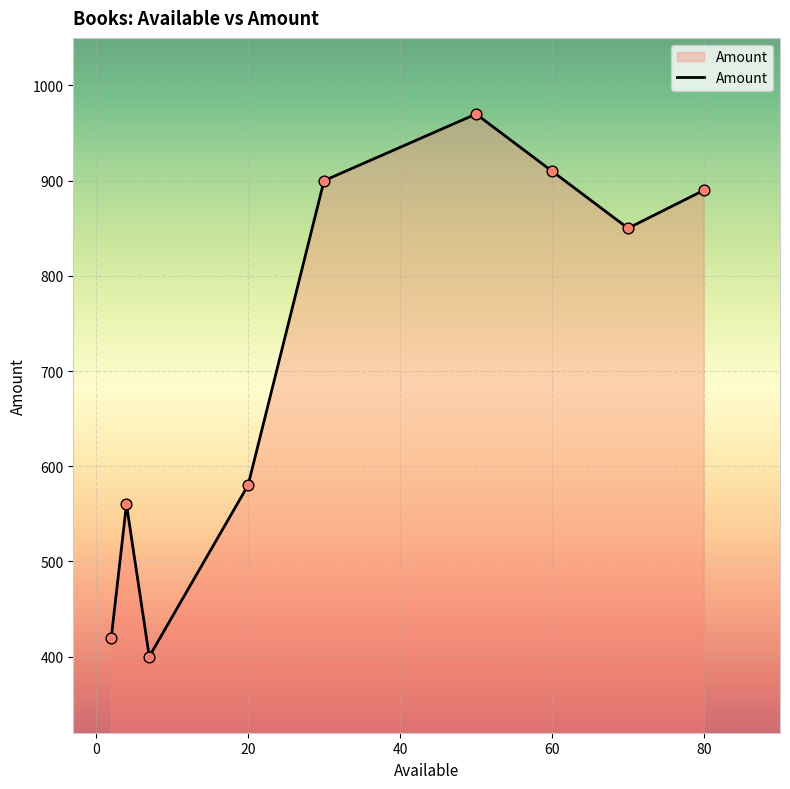

What is the minimum value shown in the chart?

400